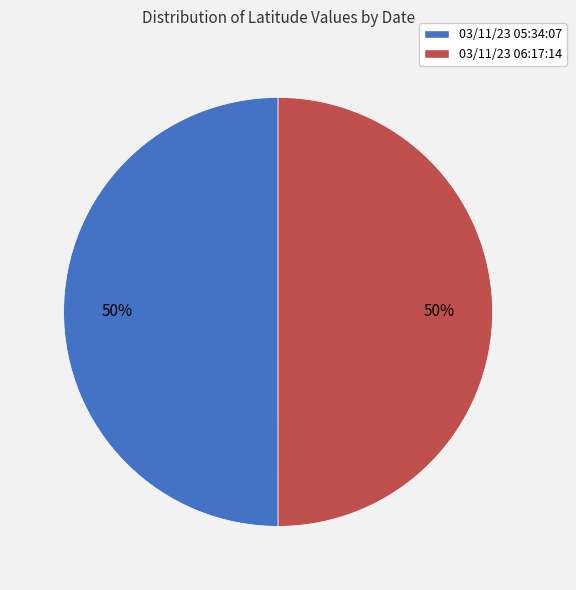

Is it true that 03/11/23 05:34:07 is 50% of the pie?

True